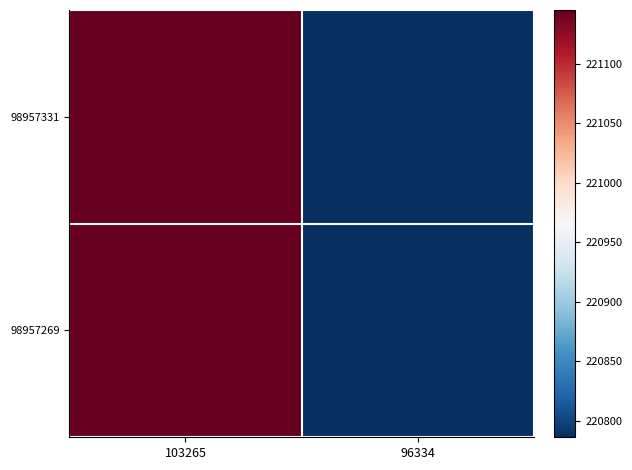

At which category is the sum across all series the highest?

103265